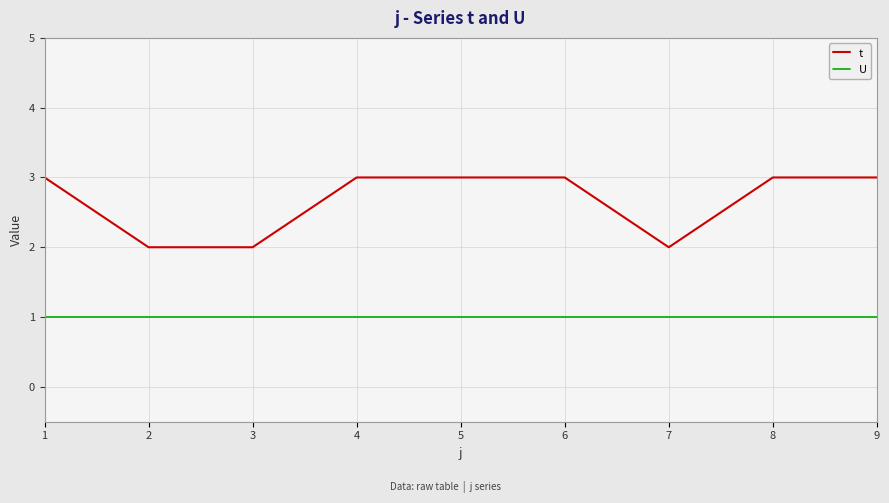

True or false: t and U cross at least once.

False